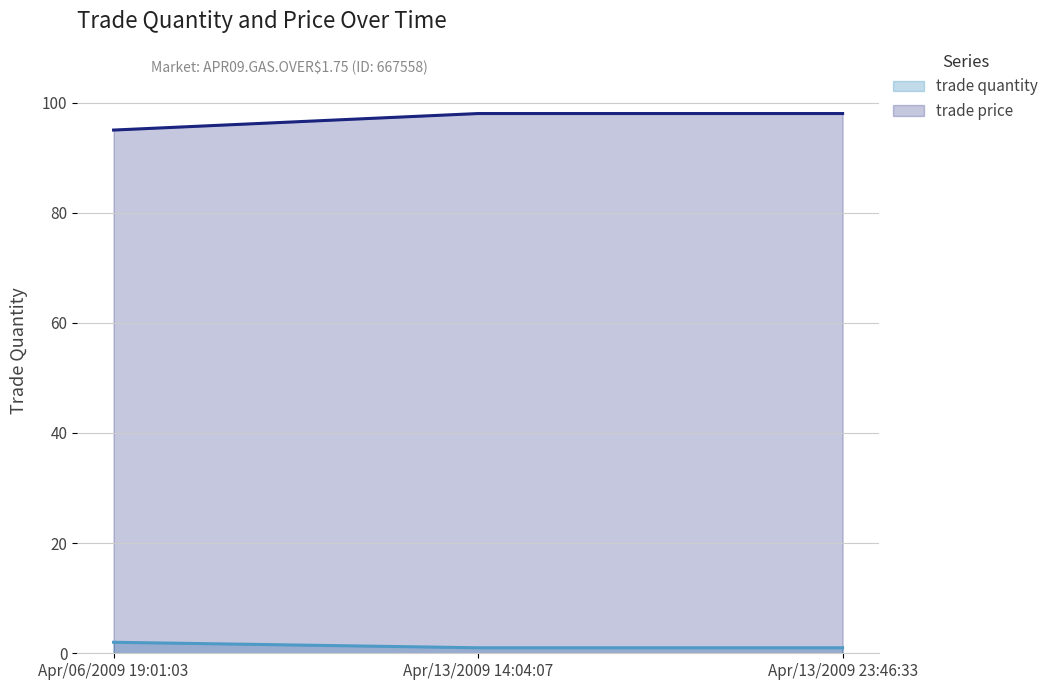

Between Apr/06/2009 19:01:03 and Apr/13/2009 23:46:33, which is larger?

Apr/06/2009 19:01:03